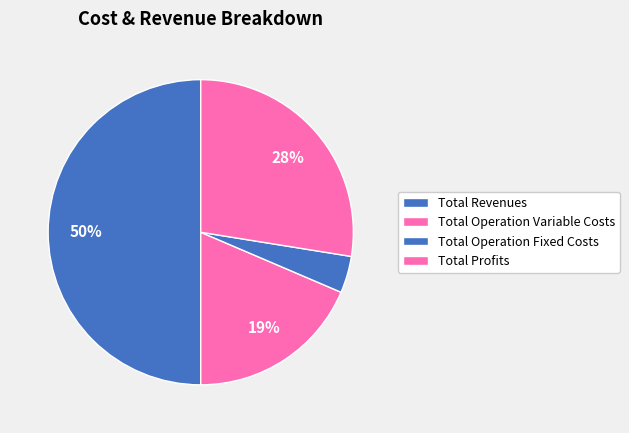

How many slices are in this pie chart?

4